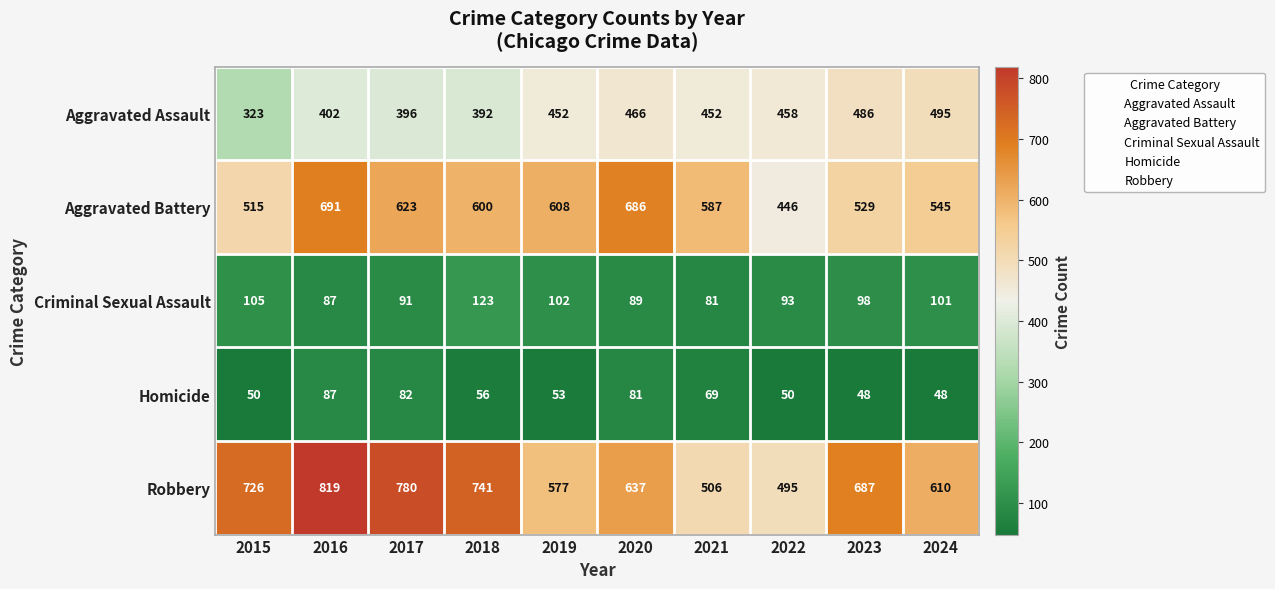

List the series in order of their peak value, lowest first.

Homicide, Criminal Sexual Assault, Aggravated Assault, Aggravated Battery, Robbery